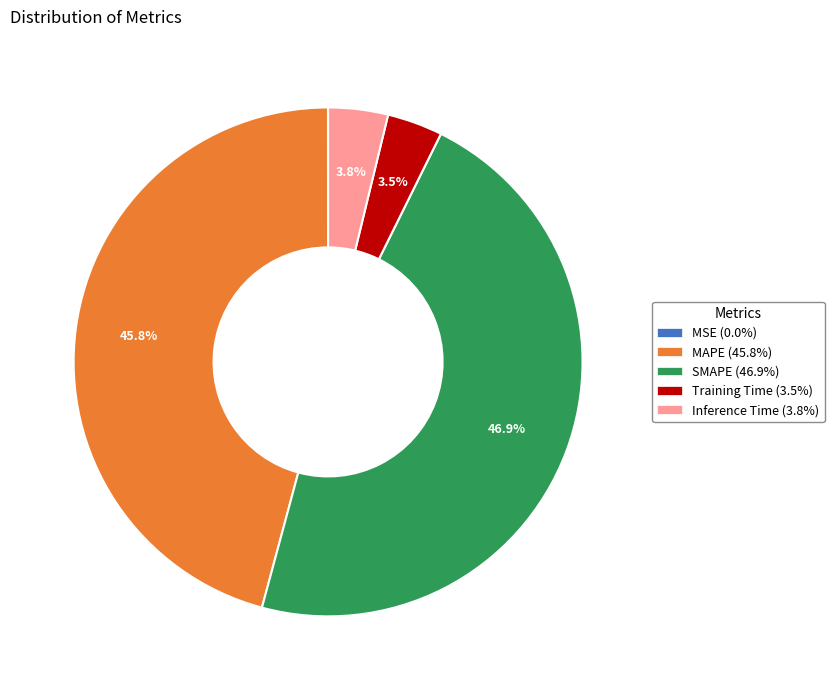

To the nearest percent, what is the combined percentage of Inference Time and Training Time?

7%